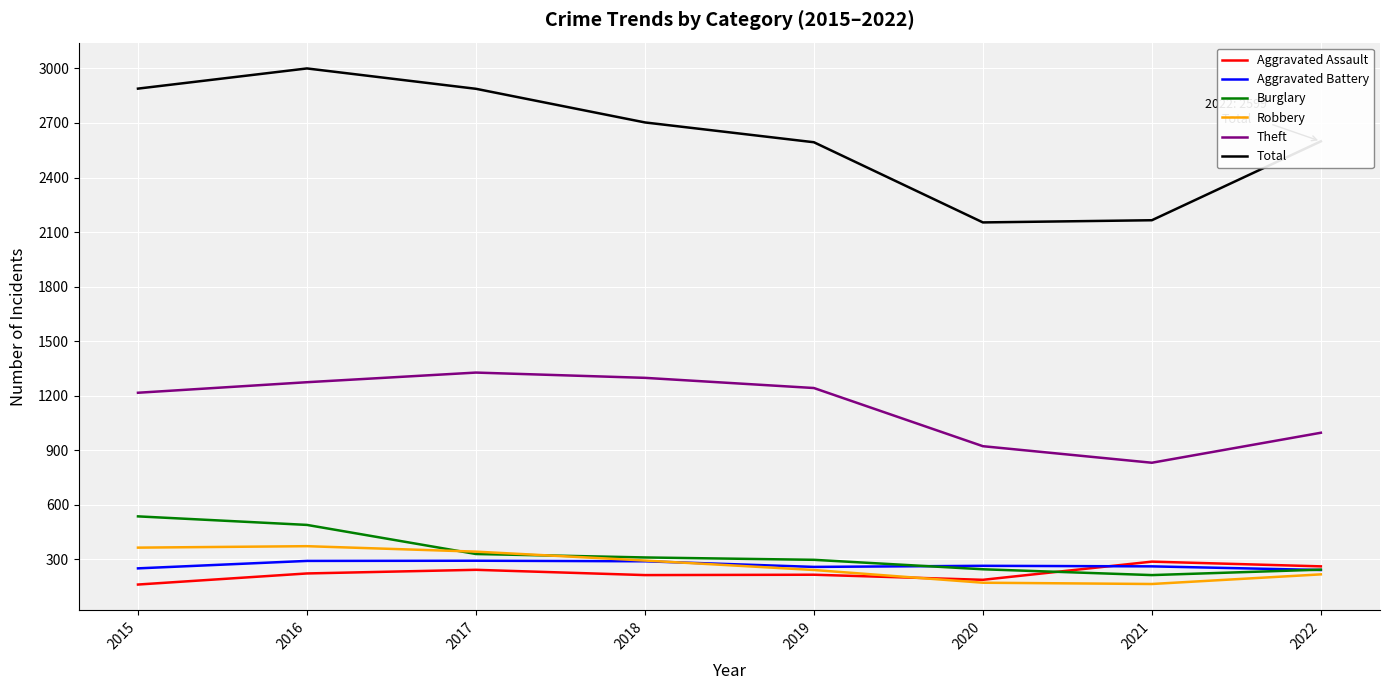

What is the spread (max minus min) of values at 2015?

2728